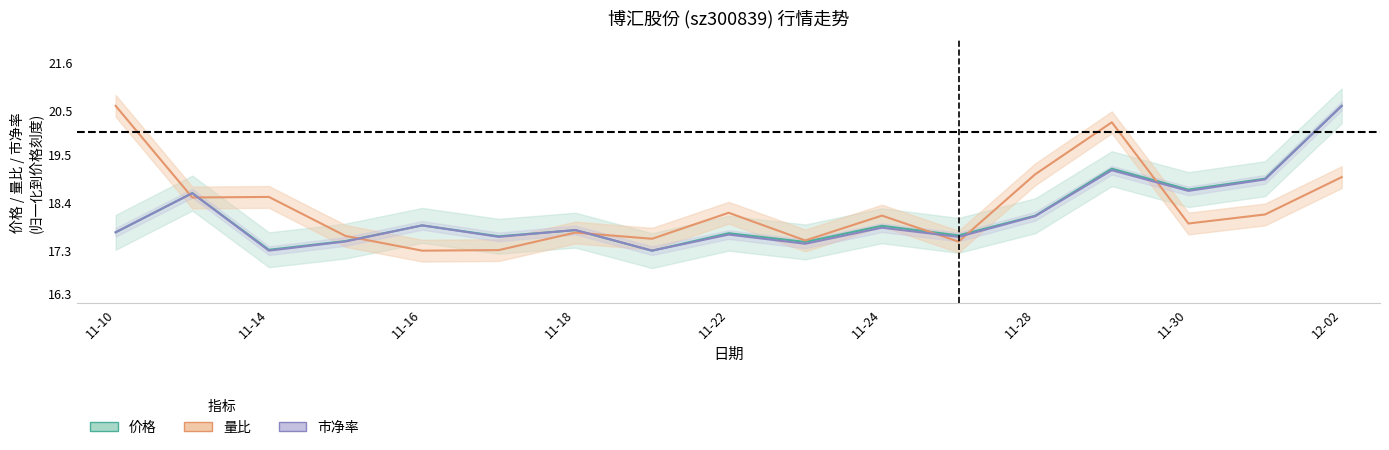

What are all the series names shown in the legend?

价格, 量比, 市净率